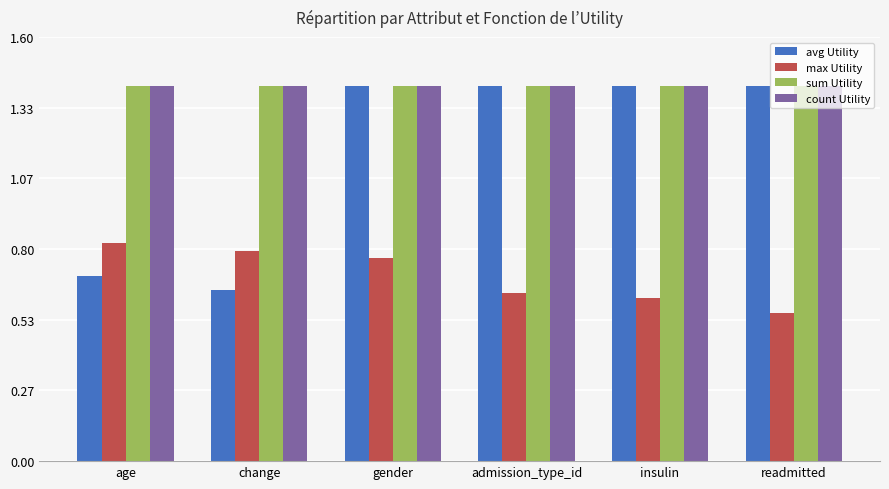

What is the label of the 5th bar from the right?

change